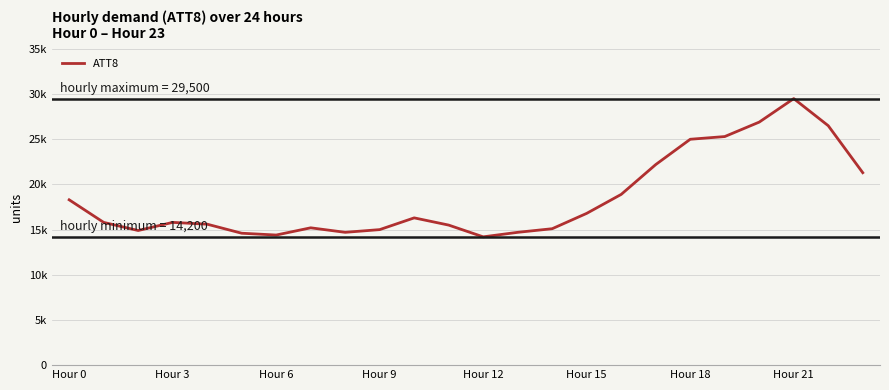

Is this an area chart (filled region under the line)?

No